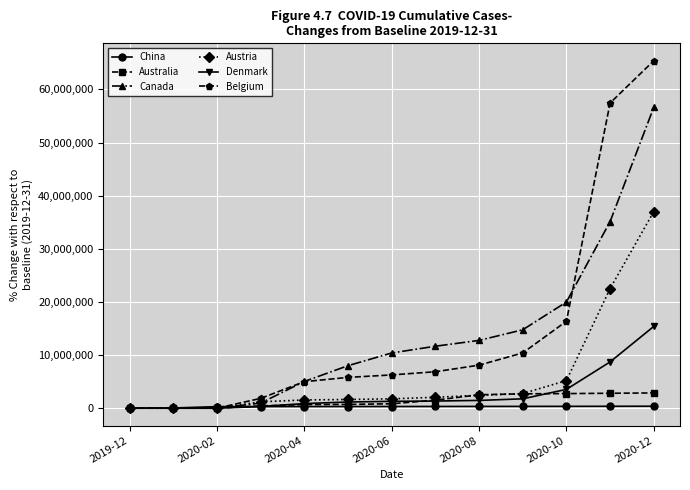

List the series in order of their peak value, highest first.

Belgium, Canada, Austria, Denmark, Australia, China